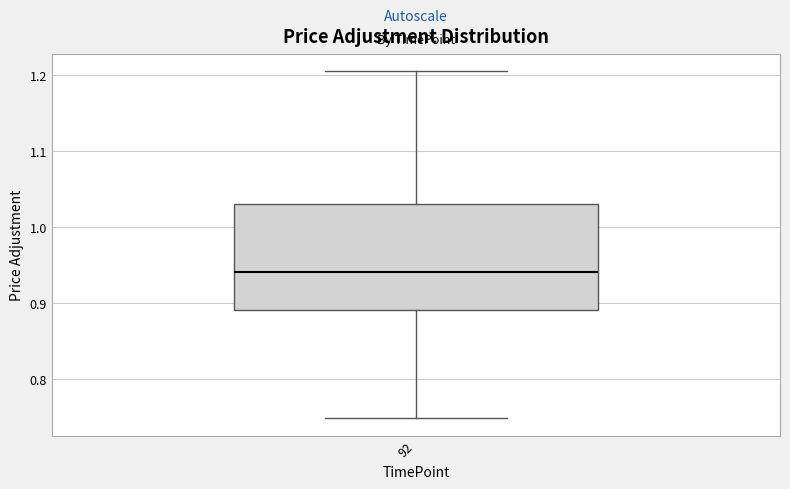

Transcribe this box plot: give where the median line is, the range the box spans, and where the two whiskers end, as read against the y-axis. The values are not printed on the chart, so give them approximately, as read against the axis.

median 0.94, box 0.89 to 1.03, whiskers 0.75 to 1.21